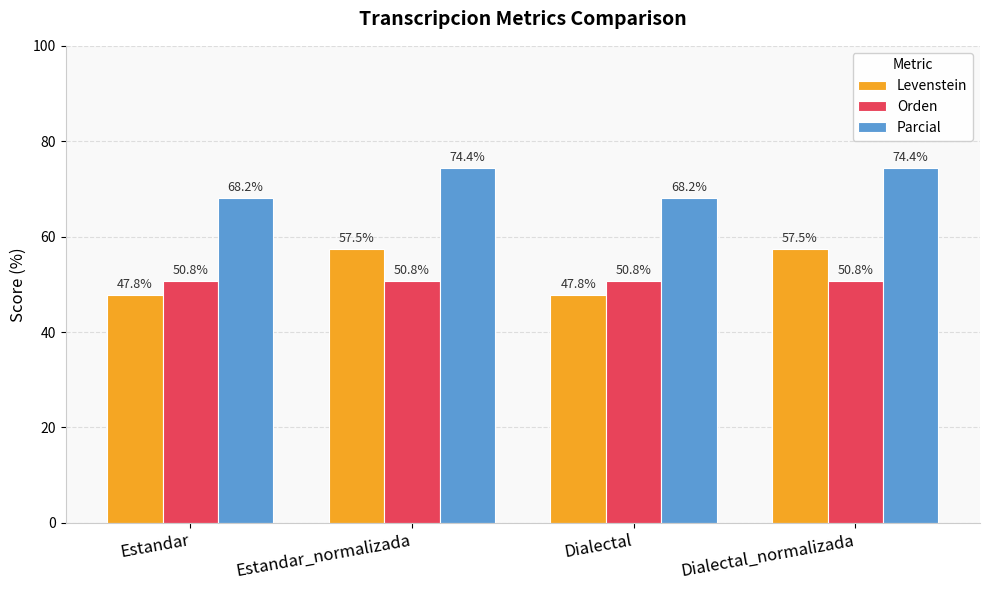

What is the total value across all series at Dialectal_normalizada?

182.7